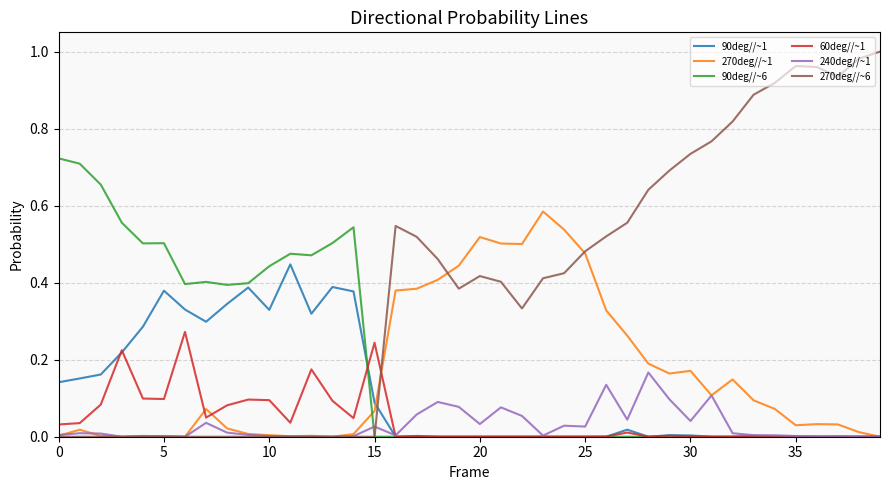

Which series has the widest spread of values?

270deg//~6